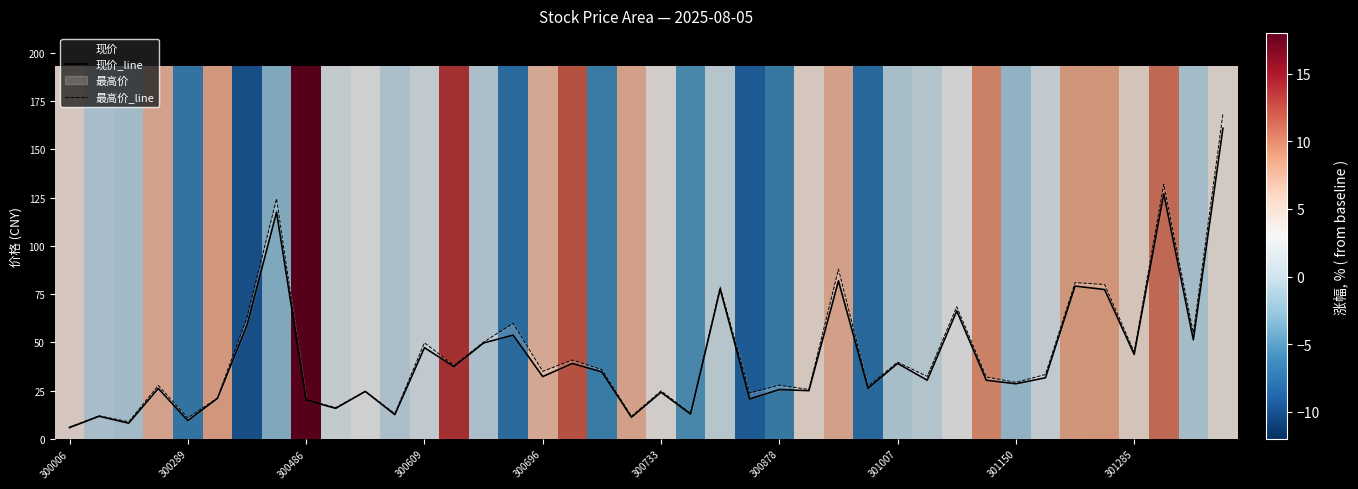

True or false: 现价 has a value of 24.1 at 300733.

True